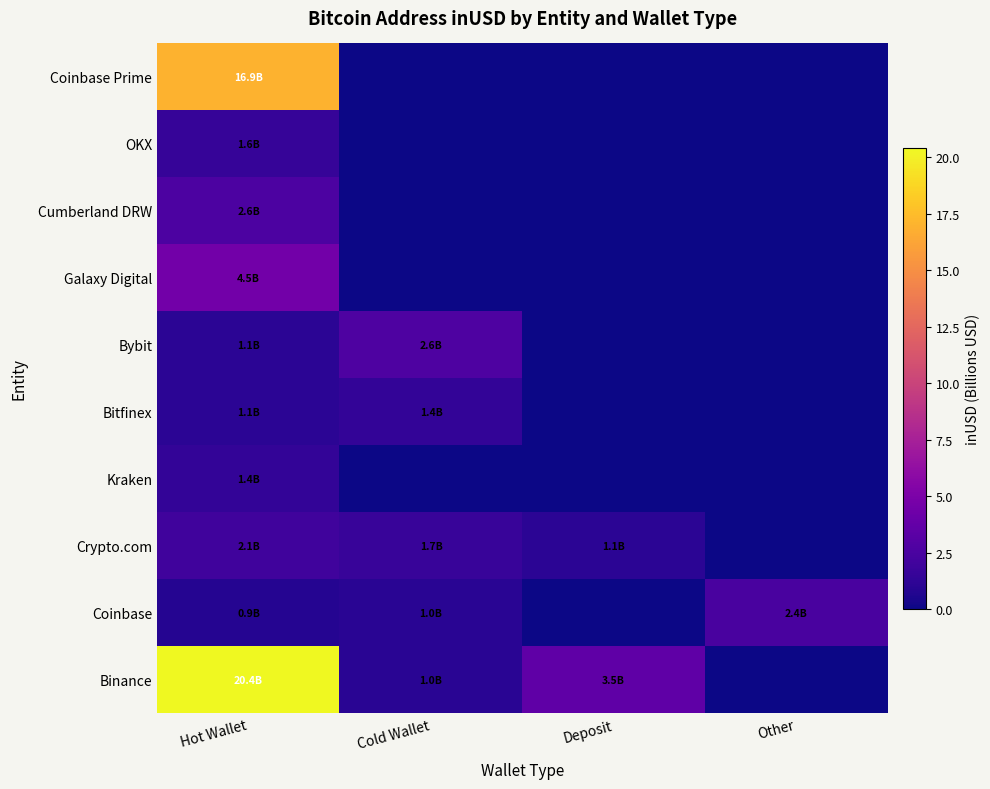

Which has a higher value, Cold Wallet or Other?

Cold Wallet